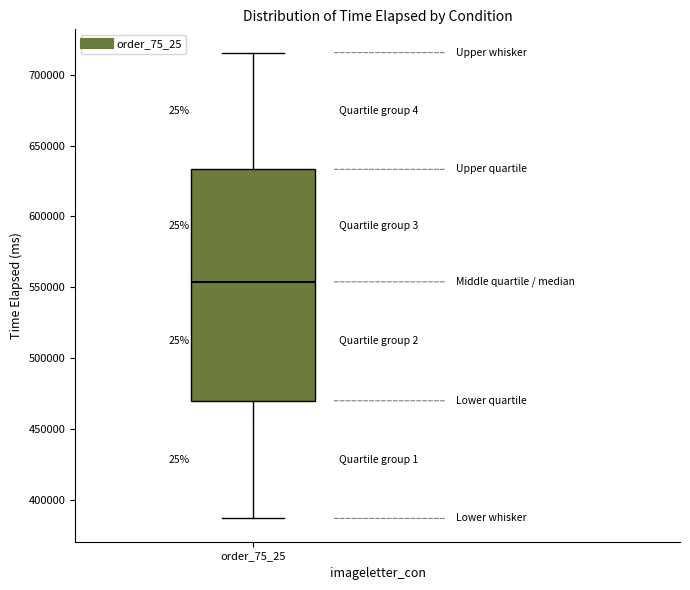

Where is the lower edge of the box for order_75_25 on the y-axis? The values are not printed on the chart, so give them approximately, as read against the axis.

470000